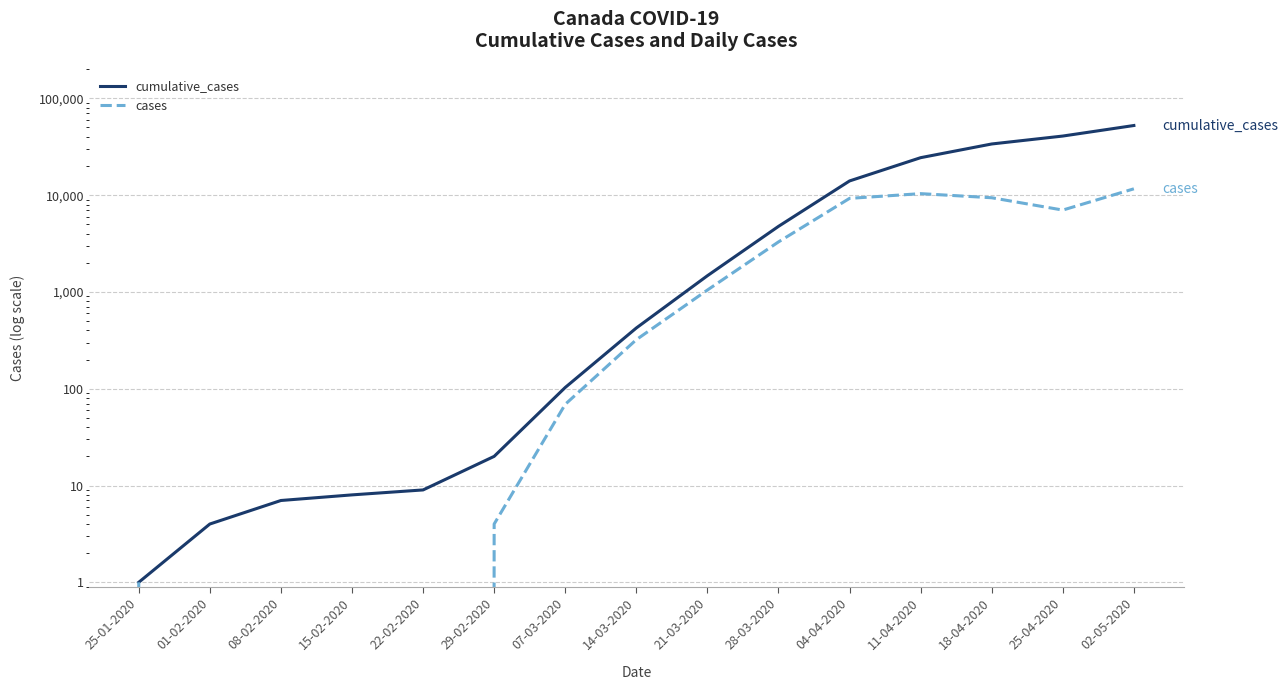

The value of cumulative_cases at 28-03-2020 is 8234. True or false?

False